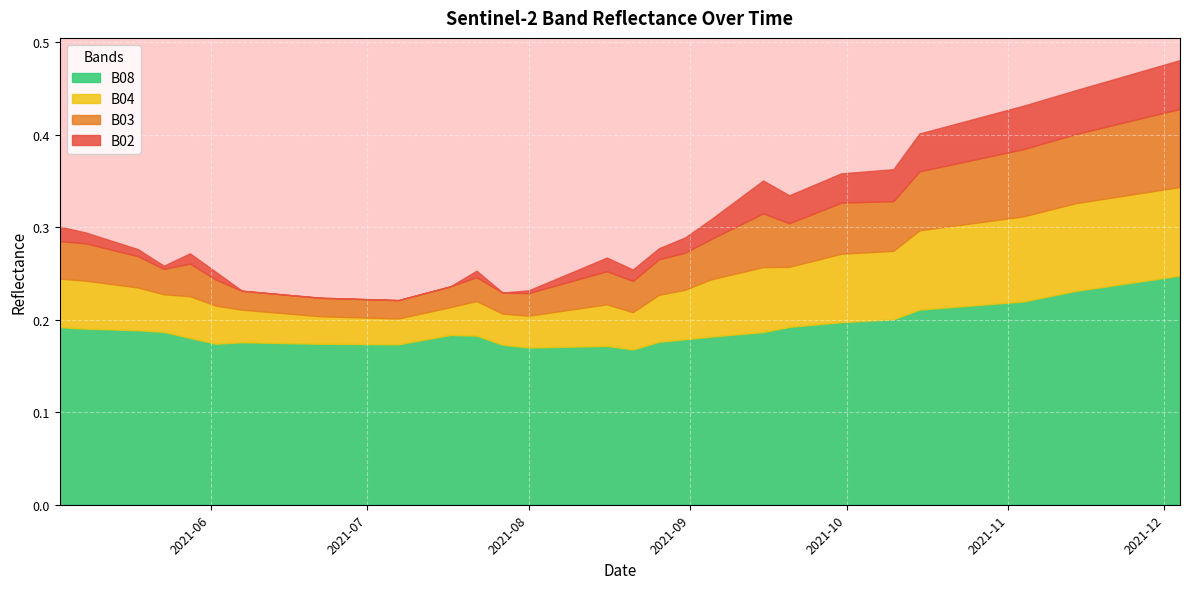

True or false: B02 and B08 cross at least once.

False